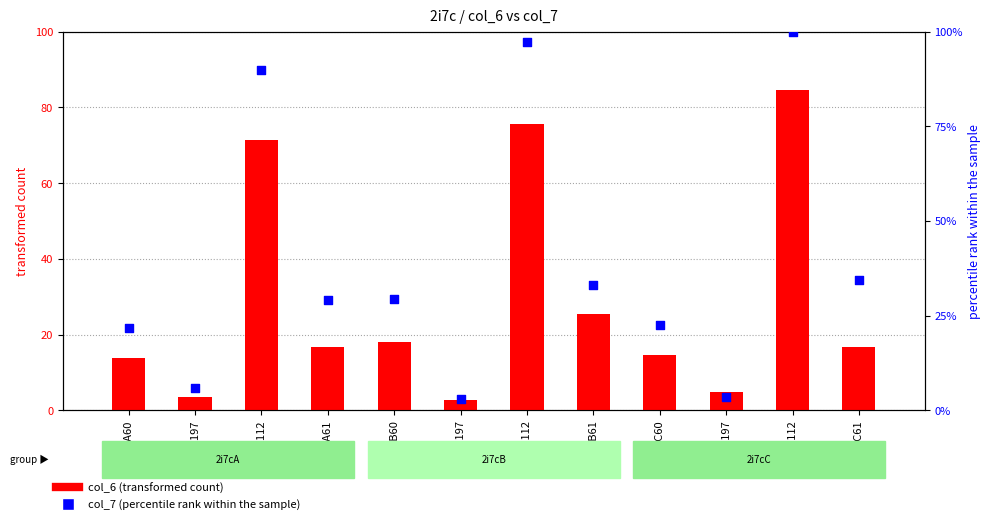

What is the total value across all series at 2i7cC197?

8.3